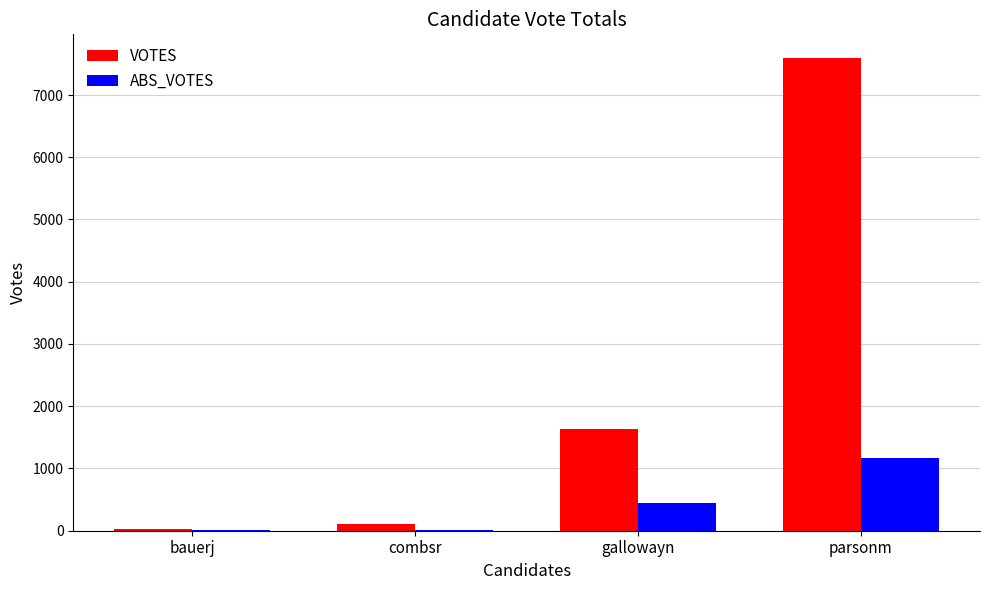

How many distinct data groups are displayed?

2